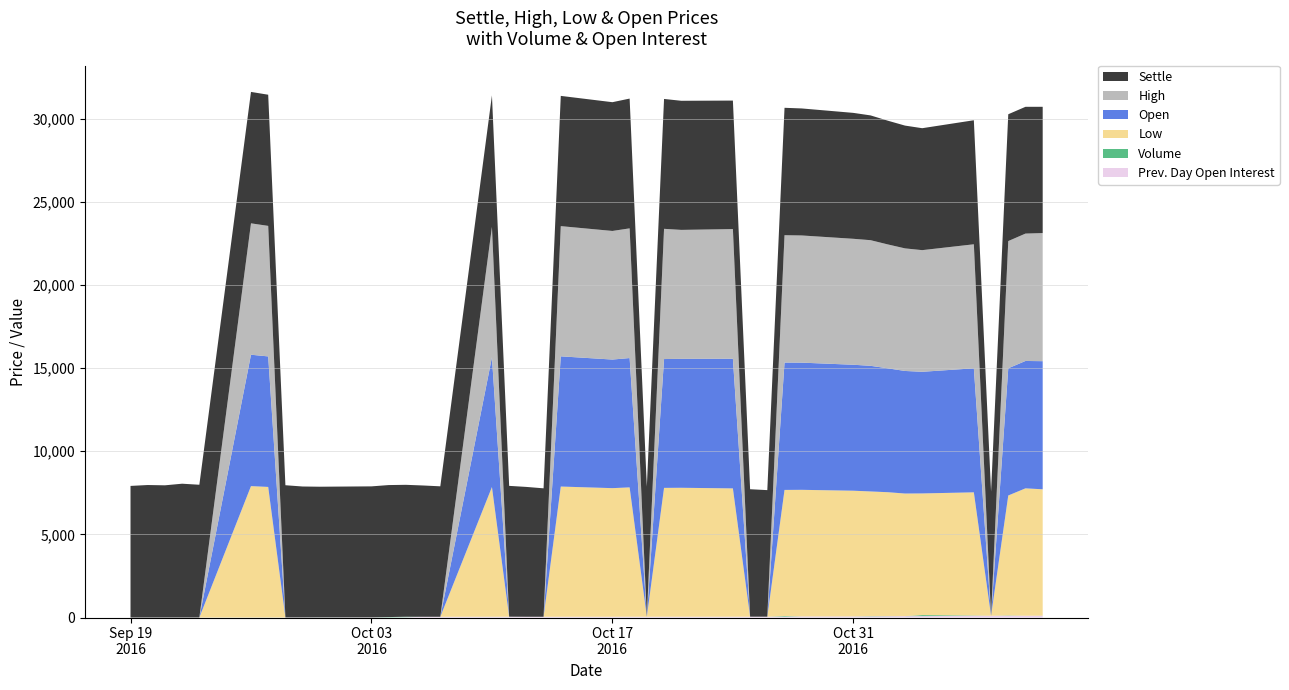

Reading left to right, transcribe all the data shown in this chart.

Prev. Day Open Interest: 2016-09-19=0	2016-09-20=0	2016-09-21=0	2016-09-22=0	2016-09-23=0	2016-09-26=0	2016-09-27=1	2016-09-28=4	2016-09-29=4	2016-09-30=4	2016-10-03=7	2016-10-04=7	2016-10-05=17	2016-10-06=44	2016-10-07=44	2016-10-10=44	2016-10-11=47	2016-10-12=45	2016-10-13=45	2016-10-14=45	2016-10-17=46	2016-10-18=47	2016-10-19=47	2016-10-20=47	2016-10-21=47	2016-10-24=48	2016-10-25=50	2016-10-26=50	2016-10-27=50	2016-10-28=64	2016-10-31=65	2016-11-01=66	2016-11-02=78	2016-11-03=84	2016-11-04=85	2016-11-07=105	2016-11-08=105	2016-11-09=105	2016-11-10=107	2016-11-11=107
Volume: 2016-09-19=0	2016-09-20=0	2016-09-21=0	2016-09-22=0	2016-09-23=0	2016-09-26=1	2016-09-27=3	2016-09-28=0	2016-09-29=0	2016-09-30=3	2016-10-03=0	2016-10-04=20	2016-10-05=30	2016-10-06=0	2016-10-07=0	2016-10-10=5	2016-10-11=2	2016-10-12=0	2016-10-13=0	2016-10-14=1	2016-10-17=1	2016-10-18=2	2016-10-19=0	2016-10-20=2	2016-10-21=1	2016-10-24=3	2016-10-25=0	2016-10-26=0	2016-10-27=36	2016-10-28=3	2016-10-31=3	2016-11-01=16	2016-11-02=8	2016-11-03=1	2016-11-04=62	2016-11-07=18	2016-11-08=0	2016-11-09=19	2016-11-10=1	2016-11-11=4
Low: 2016-09-19=0	2016-09-20=0	2016-09-21=0	2016-09-22=0	2016-09-23=0	2016-09-26=7901	2016-09-27=7849	2016-09-28=0	2016-09-29=0	2016-09-30=0	2016-10-03=0	2016-10-04=0	2016-10-05=0	2016-10-06=0	2016-10-07=0	2016-10-10=7799	2016-10-11=0	2016-10-12=0	2016-10-13=0	2016-10-14=7830	2016-10-17=7733	2016-10-18=7777	2016-10-19=0	2016-10-20=7747	2016-10-21=7754	2016-10-24=7714	2016-10-25=0	2016-10-26=0	2016-10-27=7587	2016-10-28=7612	2016-10-31=7558	2016-11-01=7499	2016-11-02=7450	2016-11-03=7371	2016-11-04=7315	2016-11-07=7405	2016-11-08=0	2016-11-09=7214	2016-11-10=7660	2016-11-11=7600
Open: 2016-09-19=0	2016-09-20=0	2016-09-21=0	2016-09-22=0	2016-09-23=0	2016-09-26=7901	2016-09-27=7849	2016-09-28=0	2016-09-29=0	2016-09-30=0	2016-10-03=0	2016-10-04=0	2016-10-05=0	2016-10-06=0	2016-10-07=0	2016-10-10=7799	2016-10-11=0	2016-10-12=0	2016-10-13=0	2016-10-14=7830	2016-10-17=7733	2016-10-18=7777	2016-10-19=0	2016-10-20=7747	2016-10-21=7754	2016-10-24=7797	2016-10-25=0	2016-10-26=0	2016-10-27=7659	2016-10-28=7648	2016-10-31=7574	2016-11-01=7555	2016-11-02=7450	2016-11-03=7371	2016-11-04=7315	2016-11-07=7458	2016-11-08=0	2016-11-09=7650	2016-11-10=7660	2016-11-11=7704
High: 2016-09-19=0	2016-09-20=0	2016-09-21=0	2016-09-22=0	2016-09-23=0	2016-09-26=7901	2016-09-27=7849	2016-09-28=0	2016-09-29=0	2016-09-30=0	2016-10-03=0	2016-10-04=0	2016-10-05=0	2016-10-06=0	2016-10-07=0	2016-10-10=7842	2016-10-11=0	2016-10-12=0	2016-10-13=0	2016-10-14=7830	2016-10-17=7733	2016-10-18=7799	2016-10-19=0	2016-10-20=7831	2016-10-21=7754	2016-10-24=7797	2016-10-25=0	2016-10-26=0	2016-10-27=7659	2016-10-28=7648	2016-10-31=7574	2016-11-01=7555	2016-11-02=7450	2016-11-03=7371	2016-11-04=7315	2016-11-07=7458	2016-11-08=0	2016-11-09=7650	2016-11-10=7660	2016-11-11=7704
Settle: 2016-09-19=7914	2016-09-20=7968	2016-09-21=7950	2016-09-22=8047	2016-09-23=7984	2016-09-26=7903	2016-09-27=7887	2016-09-28=7951	2016-09-29=7875	2016-09-30=7859	2016-10-03=7880	2016-10-04=7938	2016-10-05=7933	2016-10-06=7896	2016-10-07=7846	2016-10-10=7909	2016-10-11=7868	2016-10-12=7809	2016-10-13=7724	2016-10-14=7832	2016-10-17=7743	2016-10-18=7804	2016-10-19=7823	2016-10-20=7810	2016-10-21=7764	2016-10-24=7727	2016-10-25=7665	2016-10-26=7611	2016-10-27=7661	2016-10-28=7638	2016-10-31=7572	2016-11-01=7503	2016-11-02=7441	2016-11-03=7384	2016-11-04=7333	2016-11-07=7459	2016-11-08=7467	2016-11-09=7626	2016-11-10=7623	2016-11-11=7593